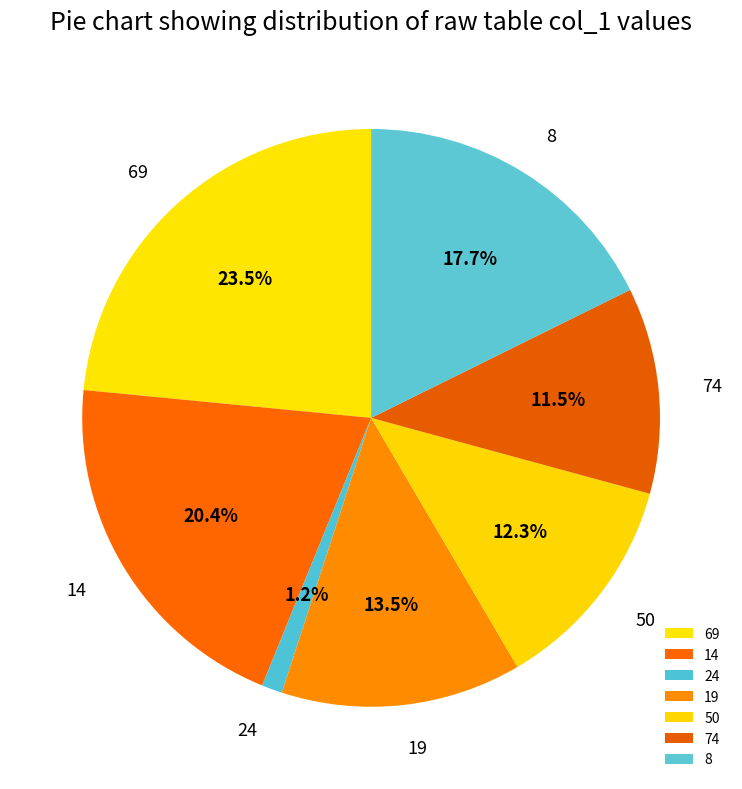

How many slices are in this pie chart?

7